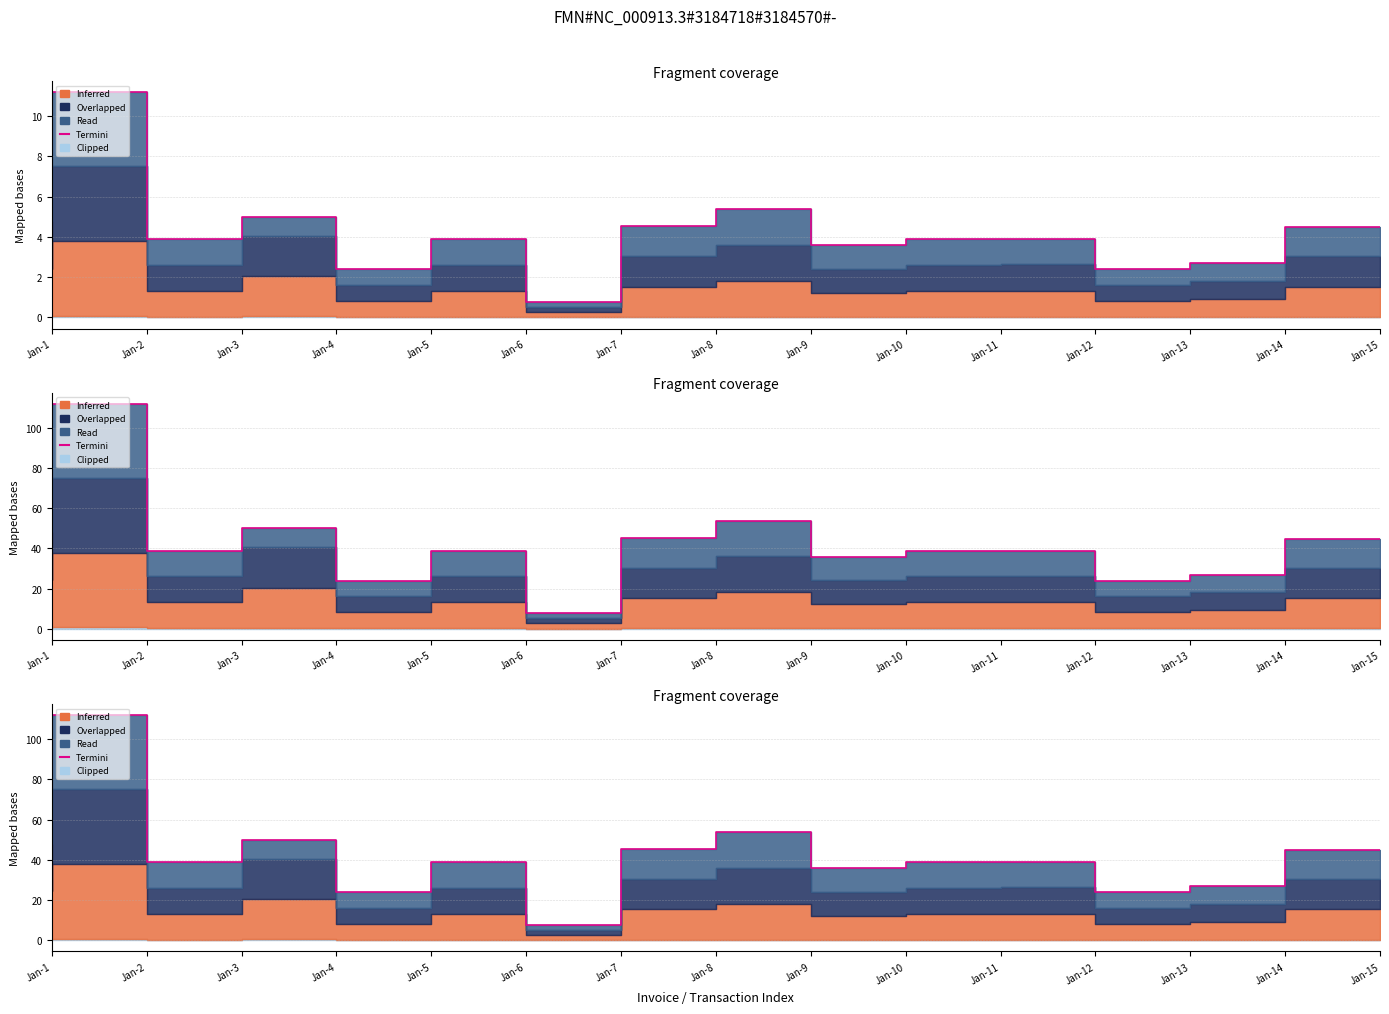

How many points are lower than both their immediate neighbors (excluding endpoints)?

5